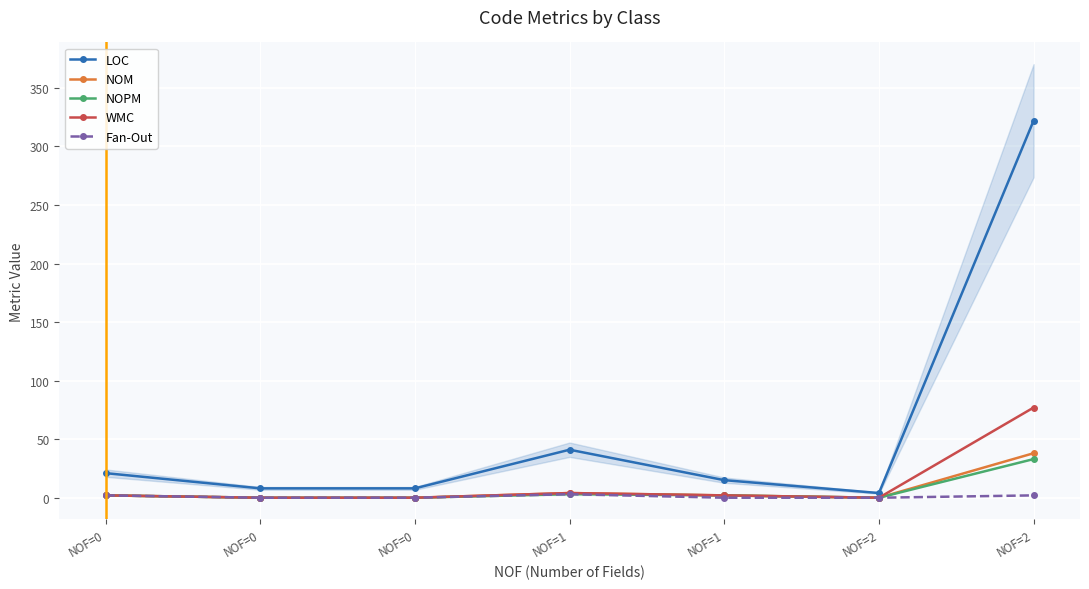

Is it true that NOPM equals 0 at NOF=1?

False